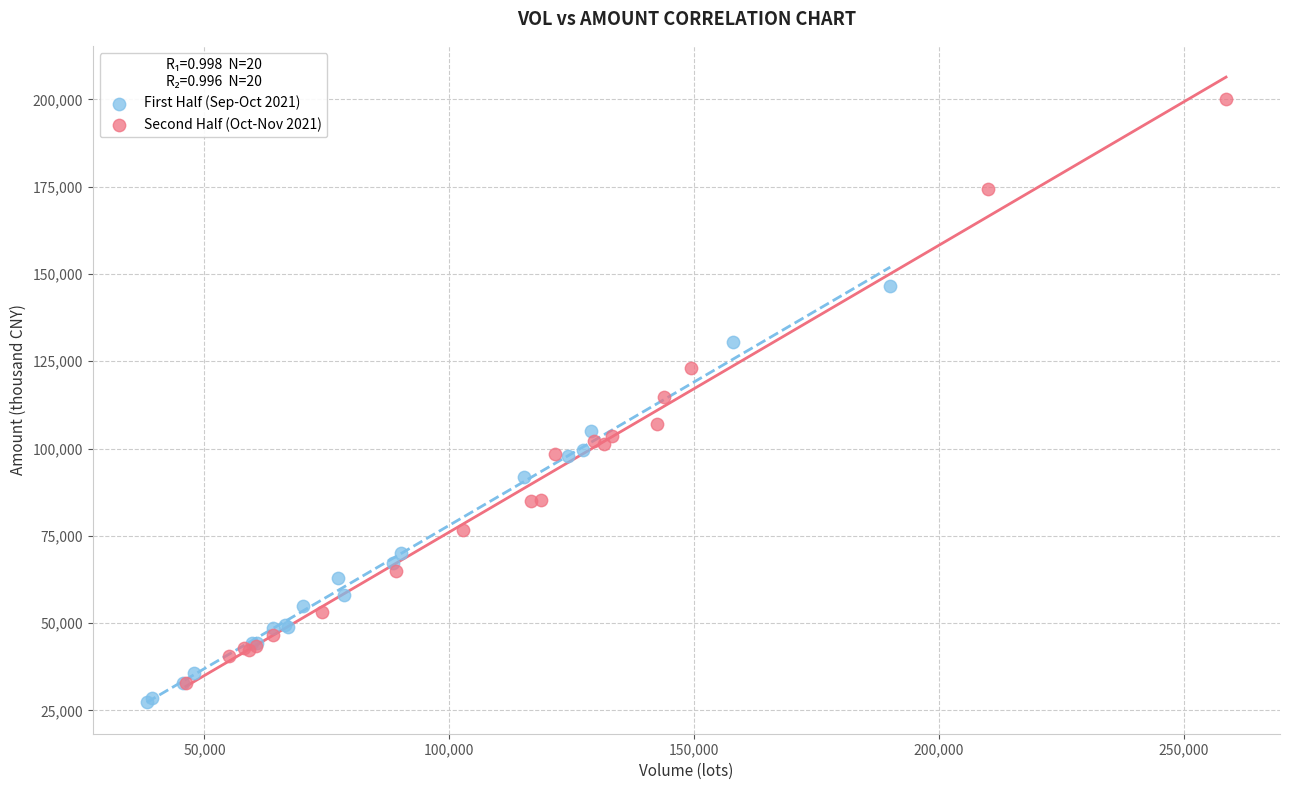

Which series contains the highest Y value?

Second Half (Oct-Nov 2021)